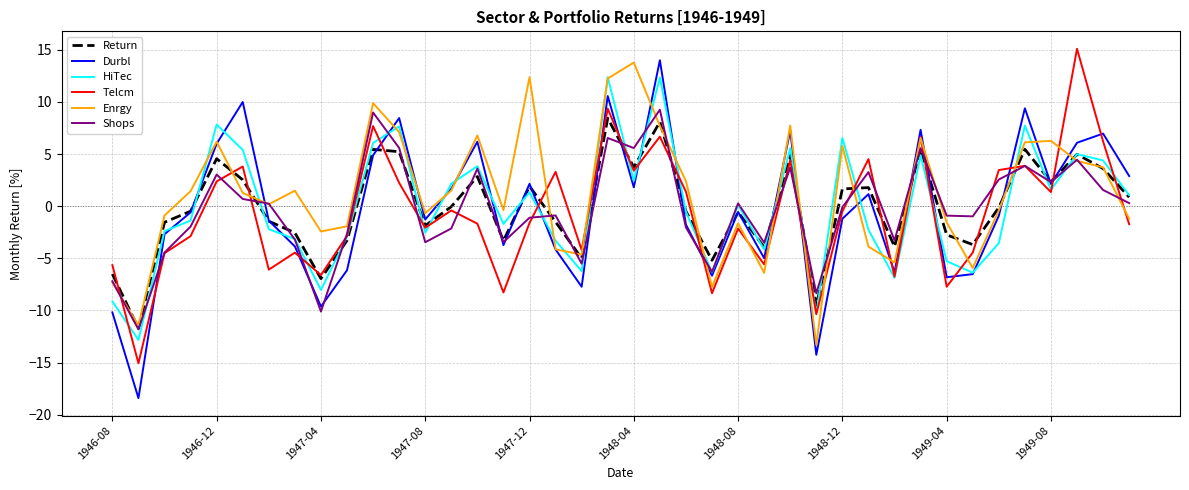

Which series has the largest range (max minus min)?

Durbl